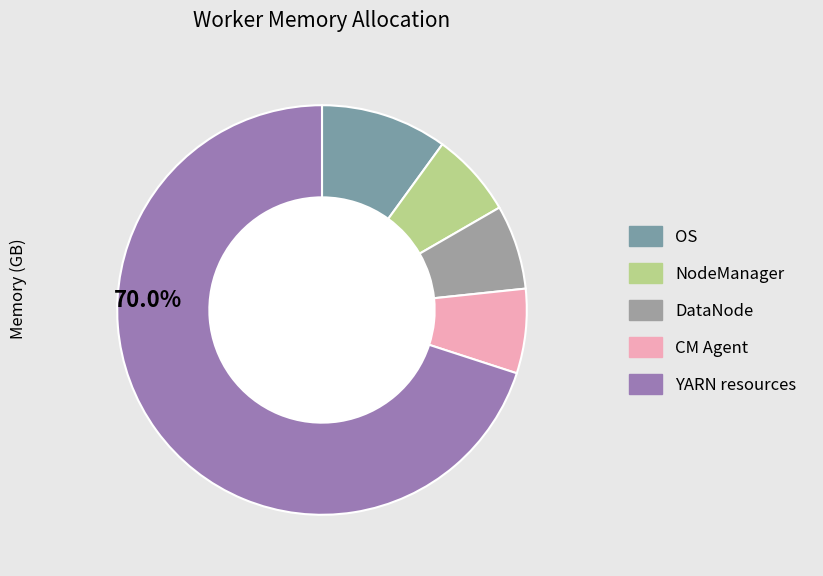

Count the number of slices in the pie.

5